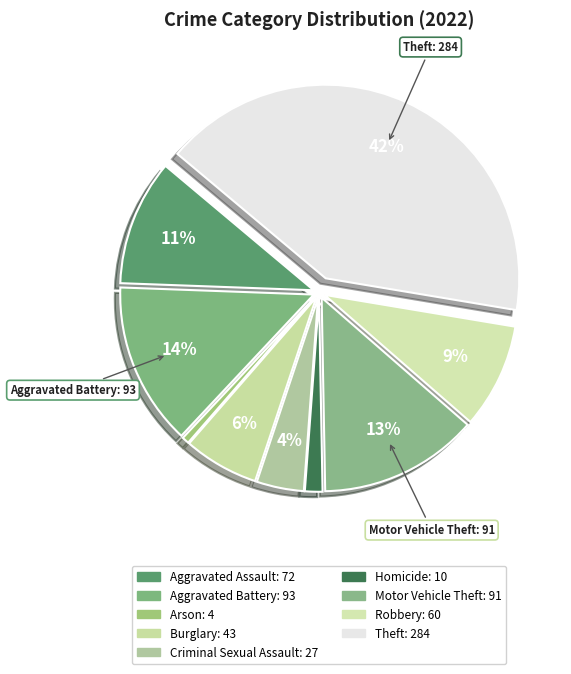

Which category has the smallest portion of the pie?

Arson